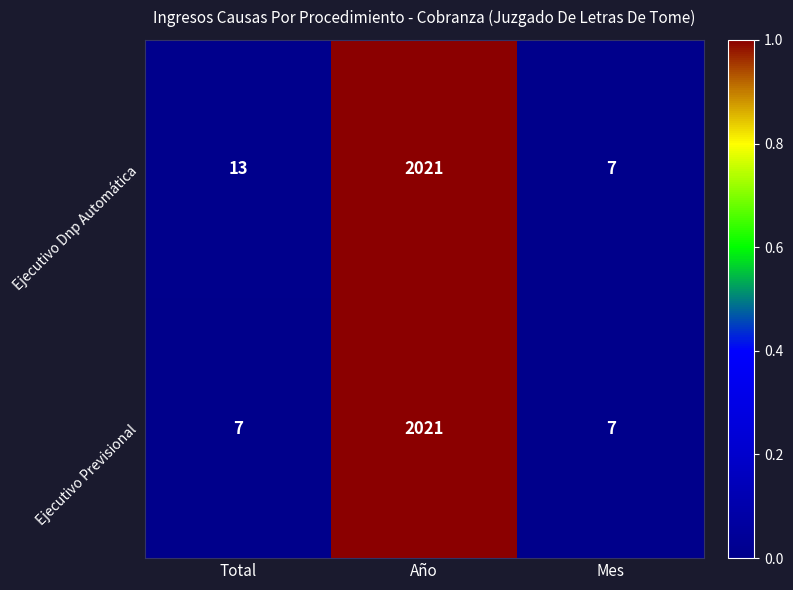

The value of Ejecutivo Dnp Automática at Mes is 10. True or false?

False